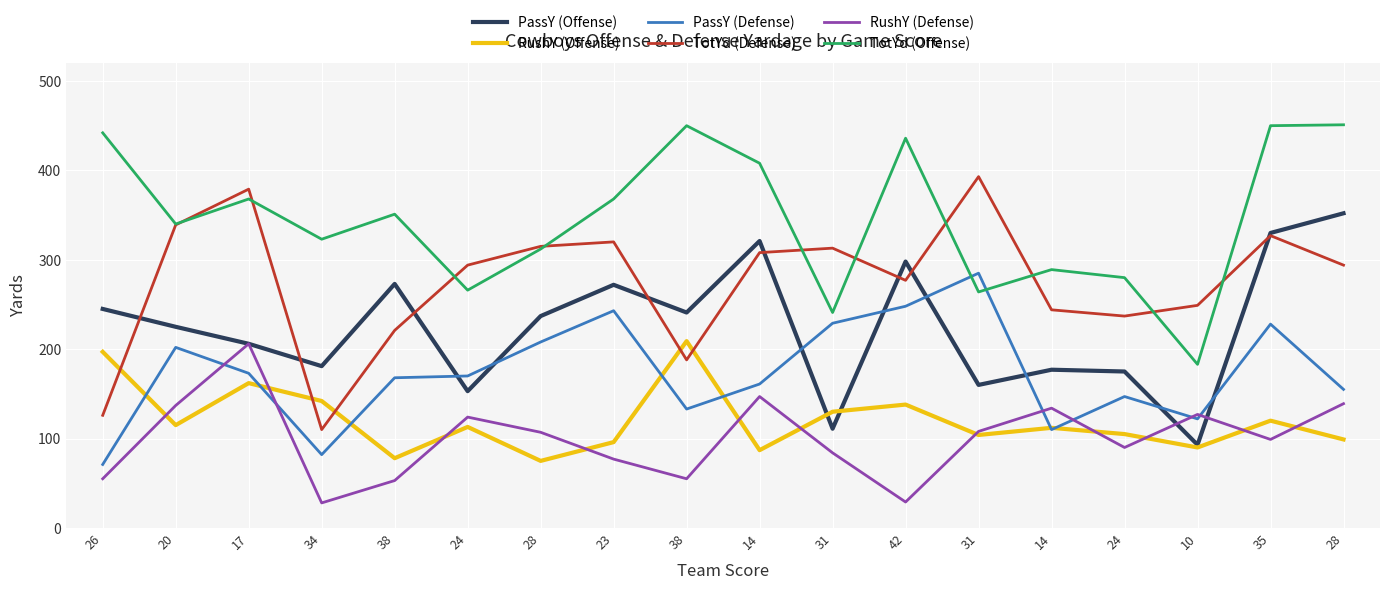

What is the label of the 13th point from the right?

24